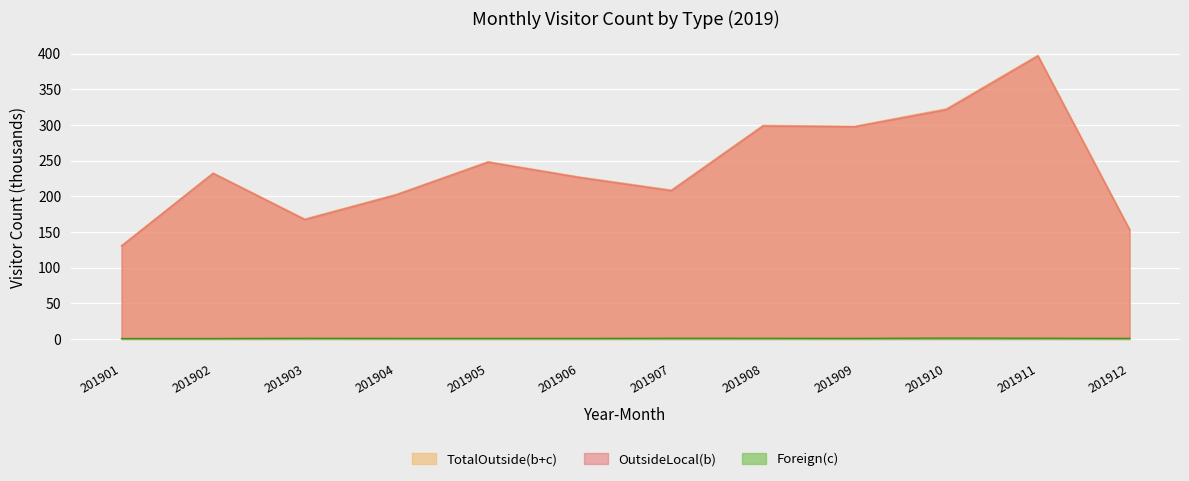

Where does the TotalOutside(b+c) series first go above 232?

201902